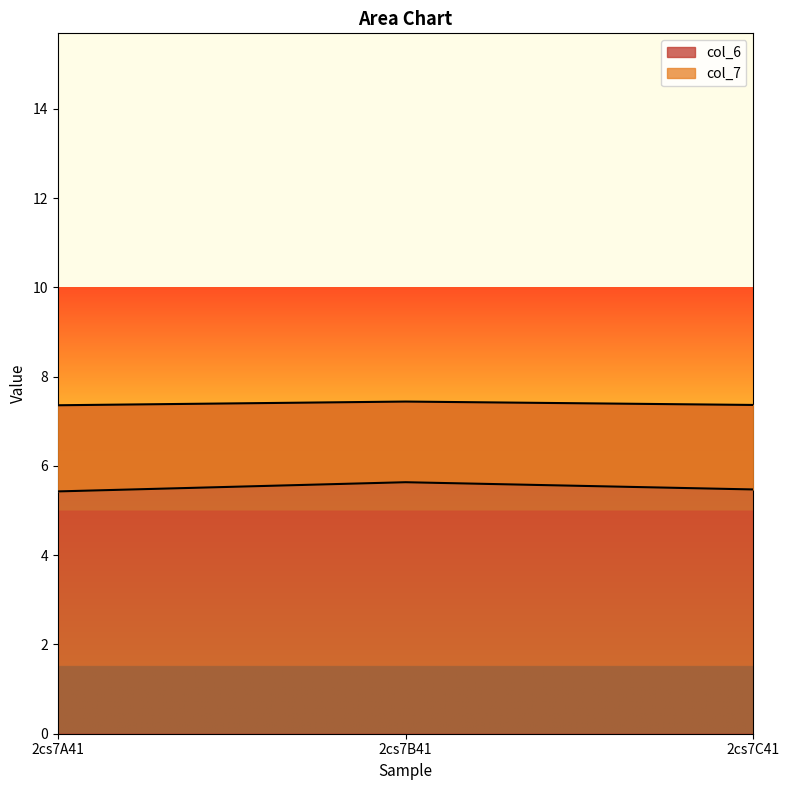

Is it true that col_7 equals 3.6 at 2cs7B41?

False